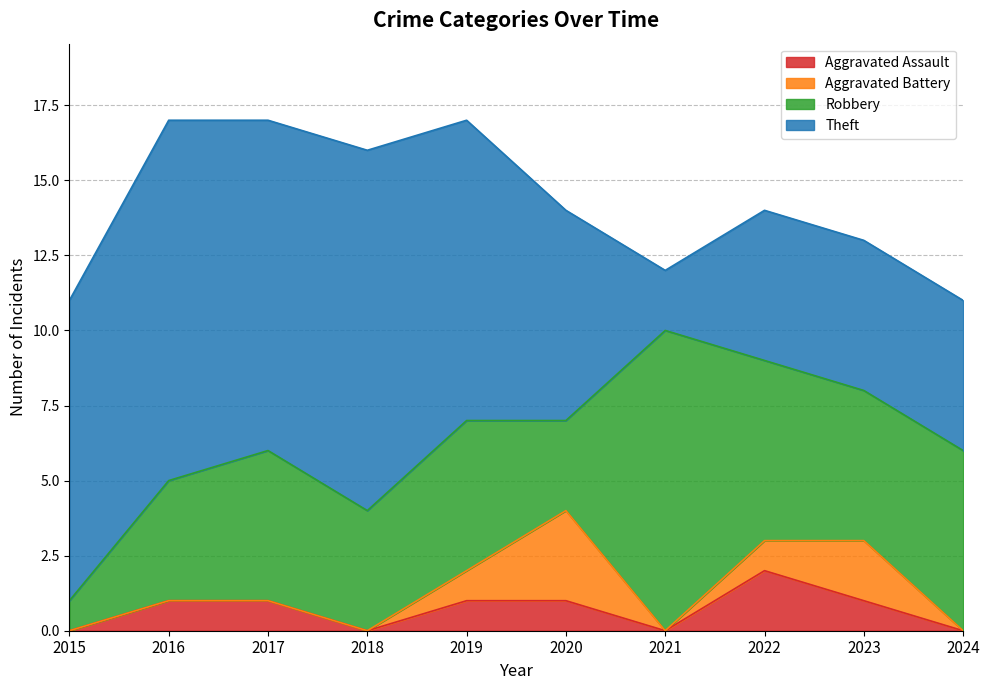

How many intersections are there between Robbery and Theft?

1